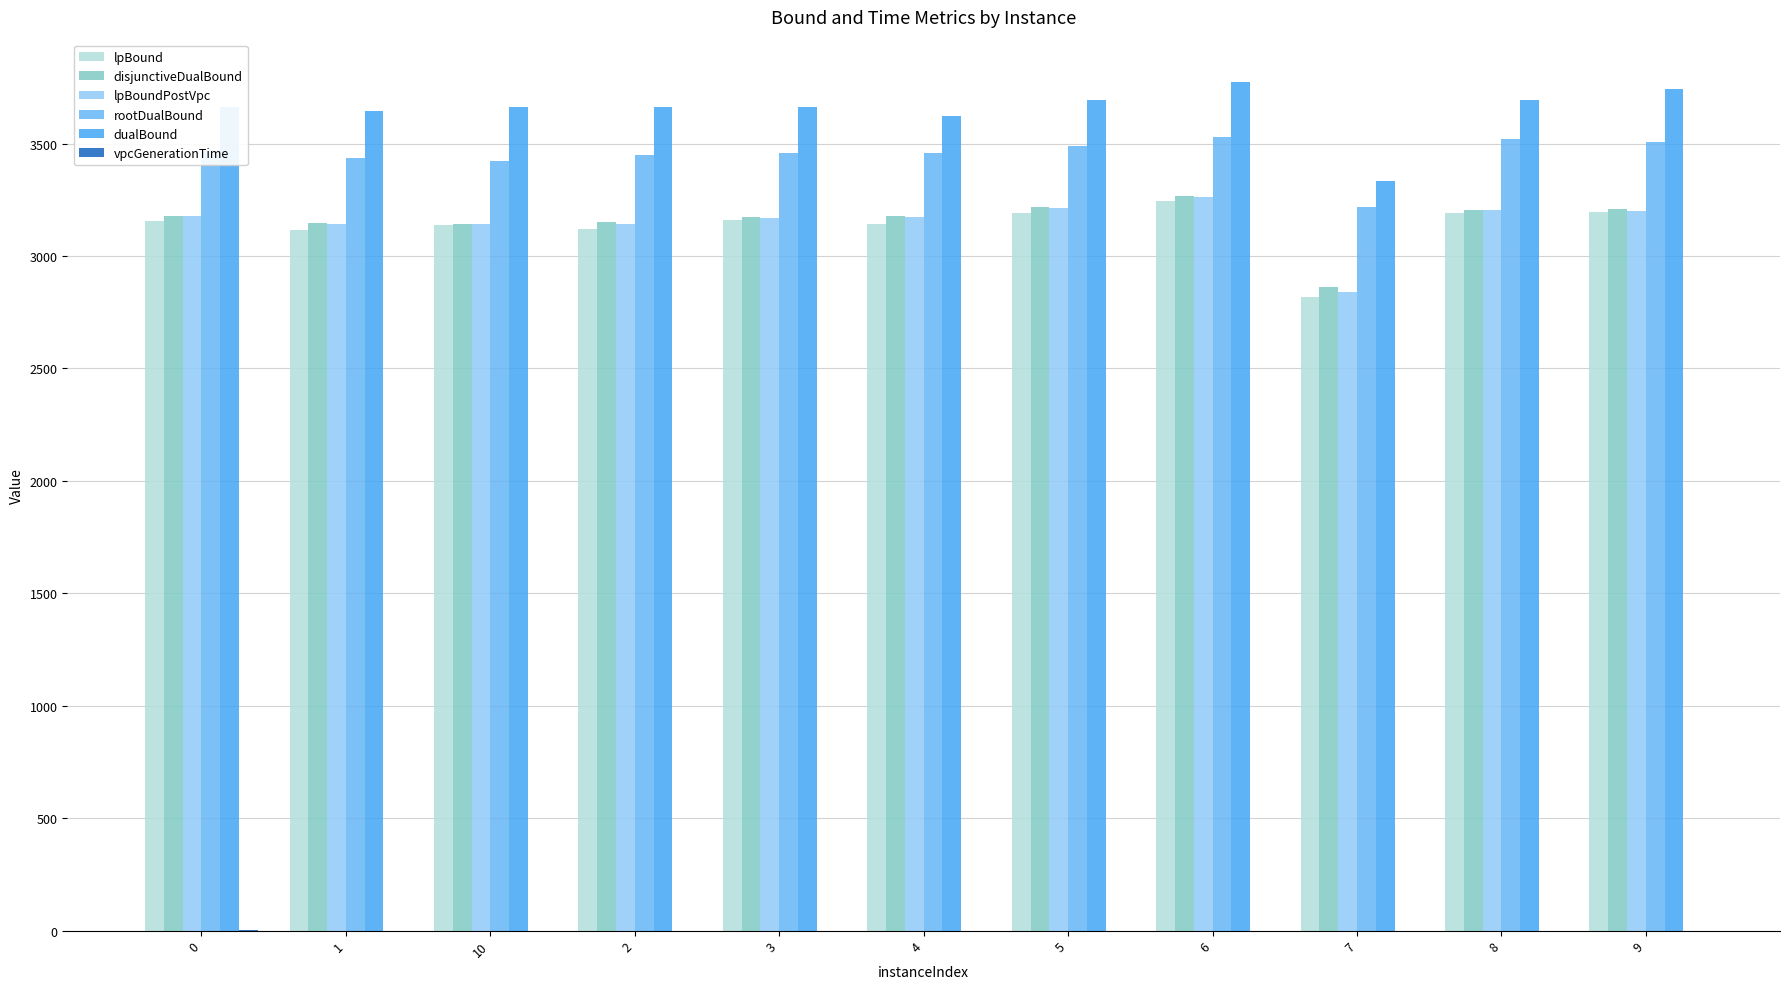

Does the chart contain stacked bars?

No